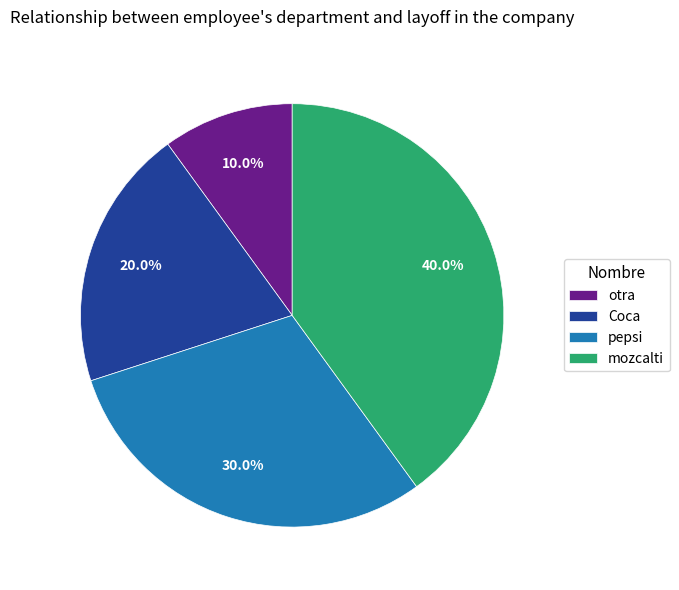

Is there a majority slice in this chart?

No